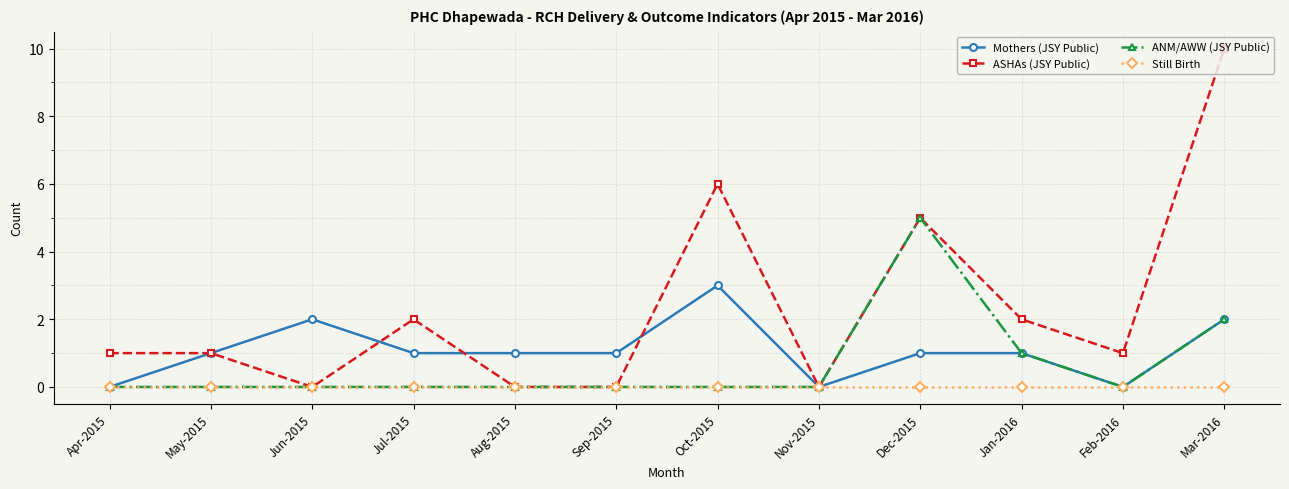

How many lines are shown in the chart?

4